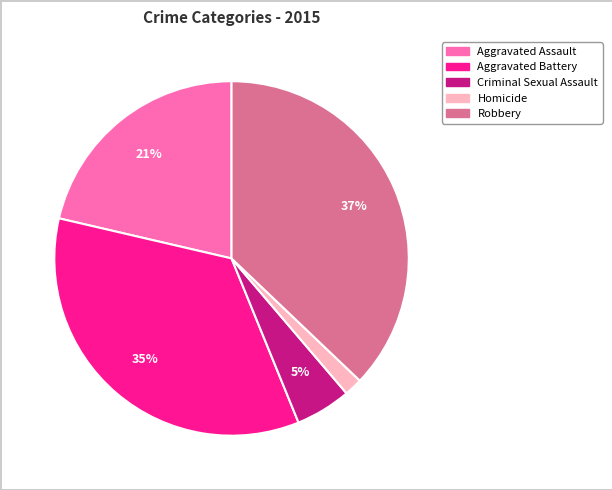

Which has a higher value, Homicide or Aggravated Assault?

Aggravated Assault